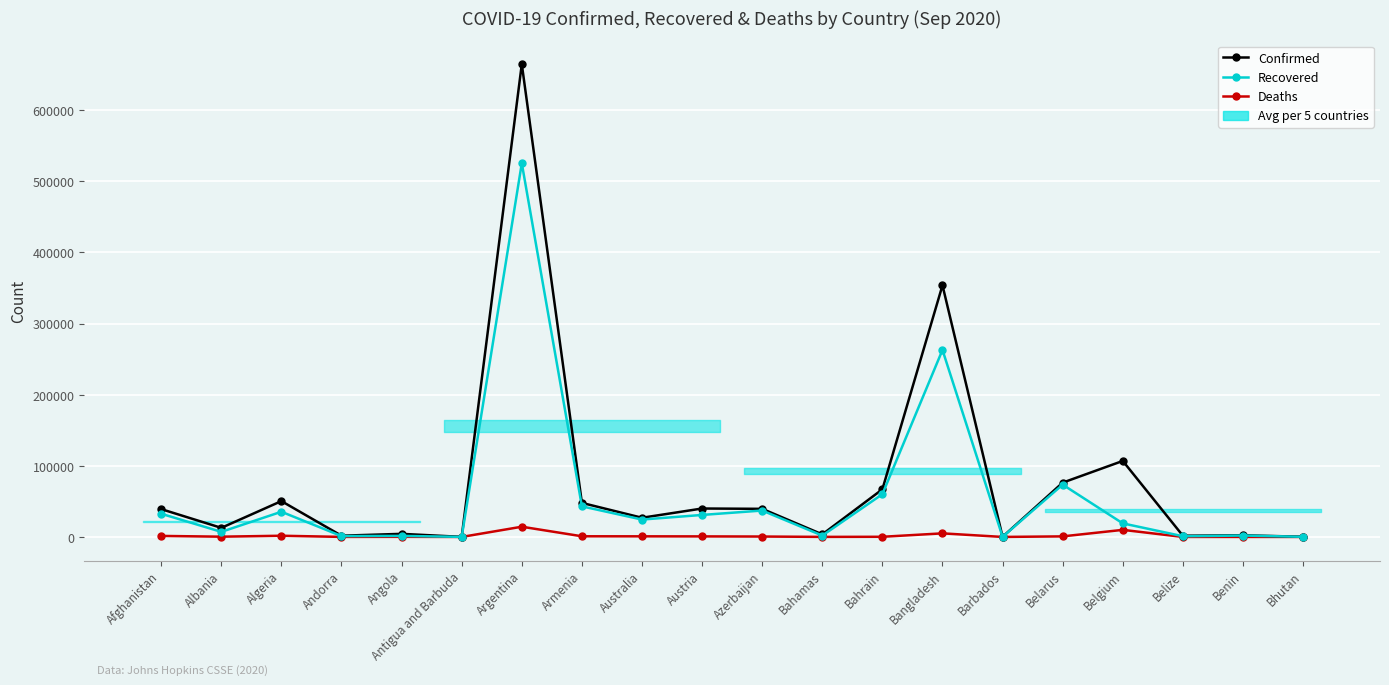

Rank the series by their average value, from lowest to highest.

Deaths, Recovered, Confirmed